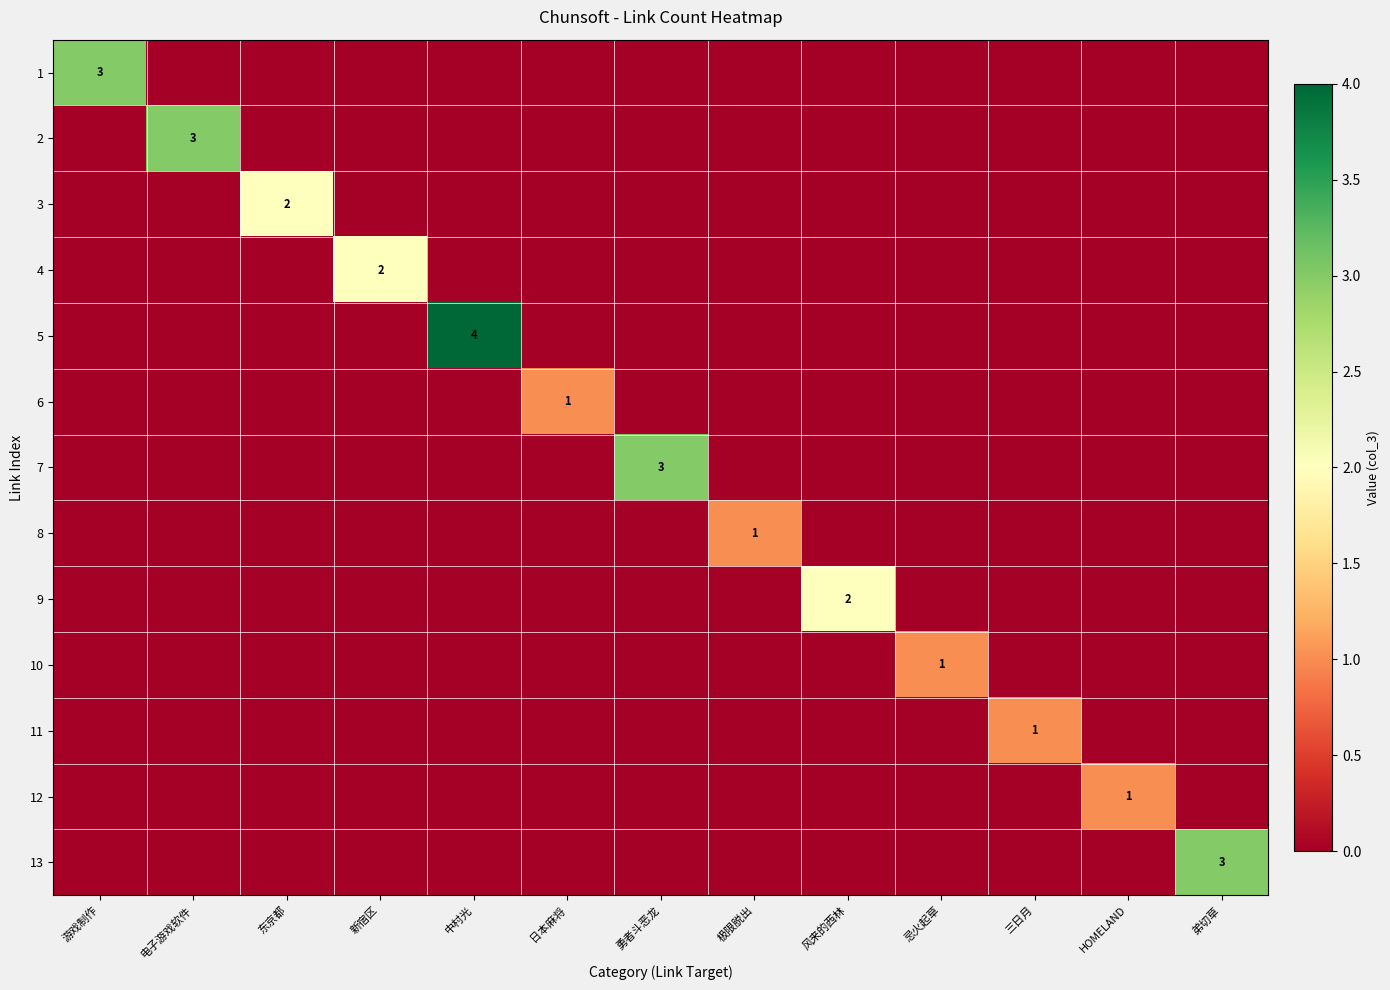

Is it true that 2 equals -2 at 游戏制作?

False